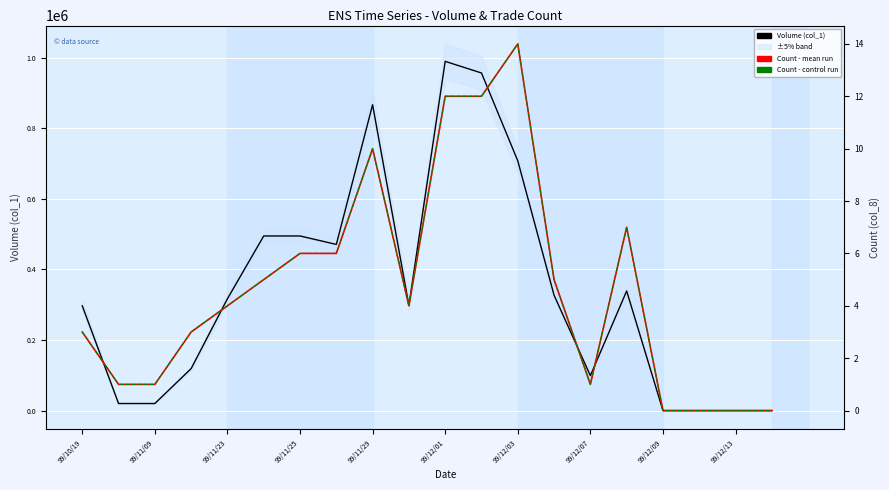

Between 11 and 15, which series saw the biggest shift?

Volume (col_1)